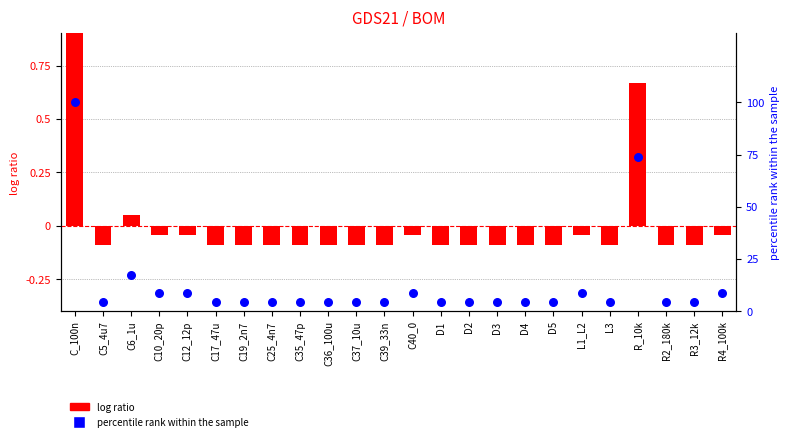

Is the value of log ratio at D1 greater than the value of percentile rank within the sample at C12_12p?

No